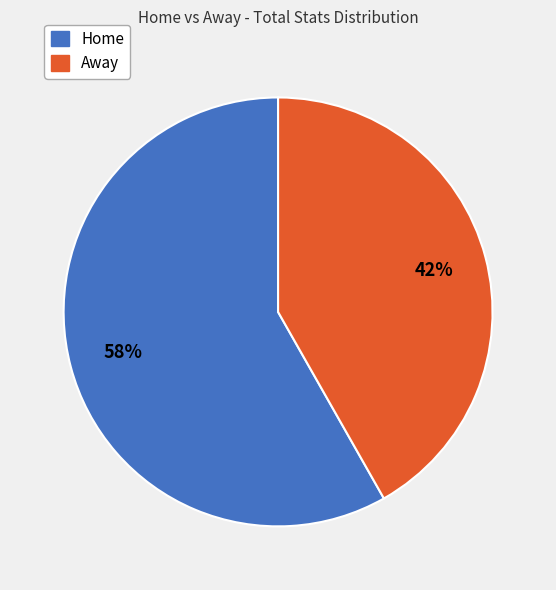

Is there a majority slice in this chart?

Yes